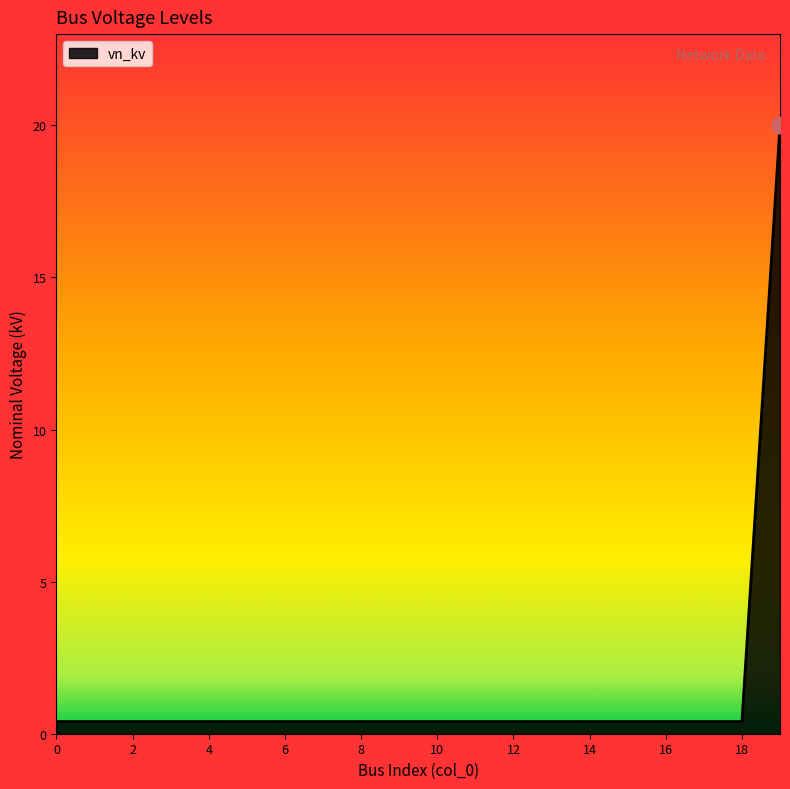

What is the difference between the maximum and minimum values?

19.6